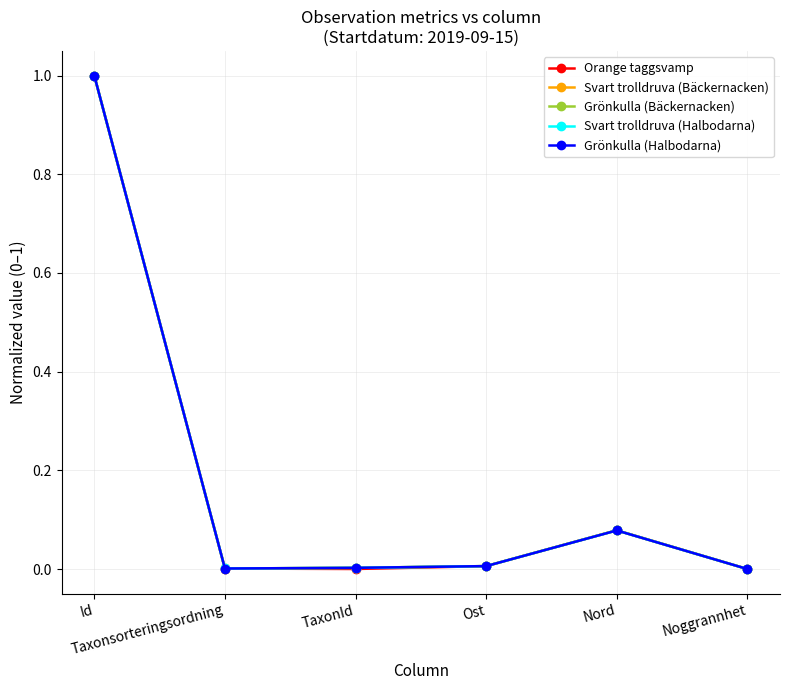

Does the chart have visible grid lines?

Yes